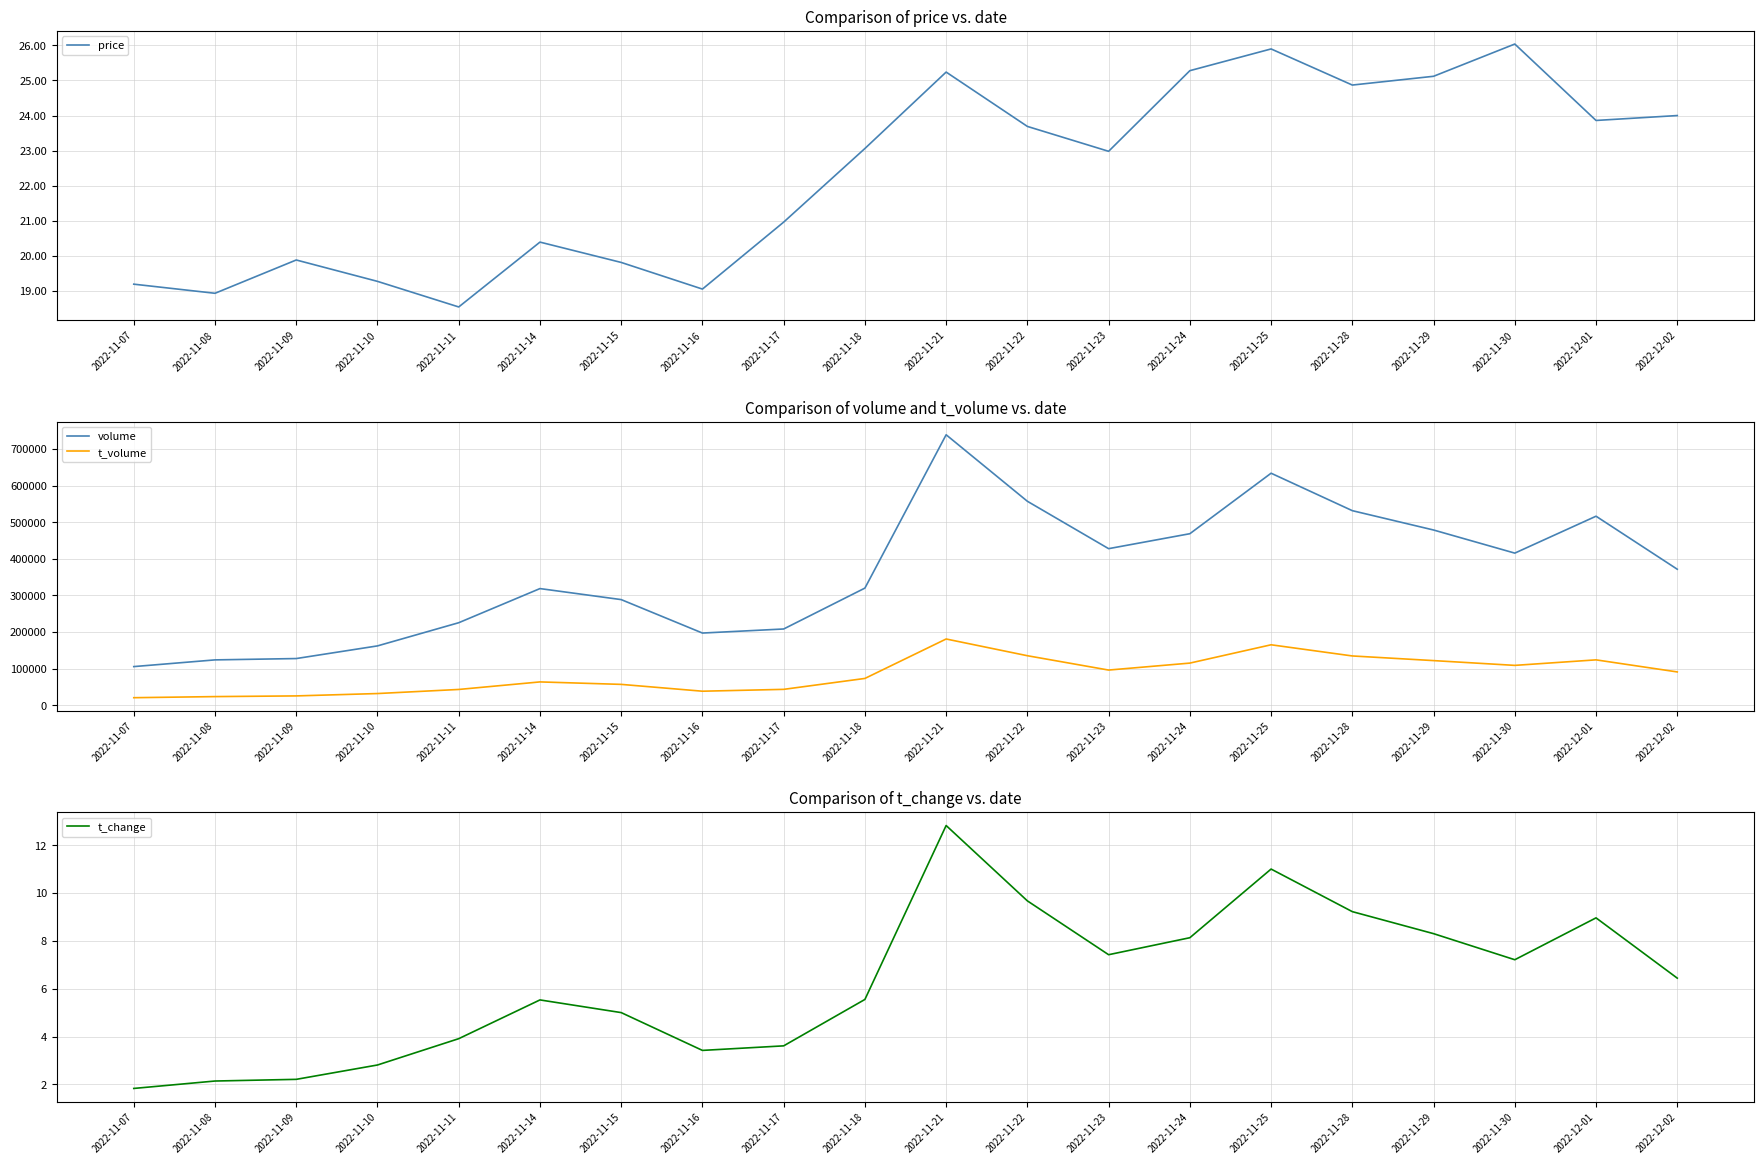

What is the difference between the t_volume values at 2022-11-18 and 2022-11-15?

16253